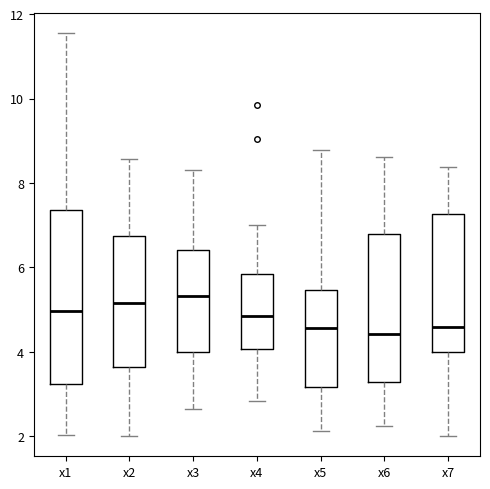

Where does the lower whisker of the box for x2 end on the y-axis? The values are not printed on the chart, so give them approximately, as read against the axis.

2.0